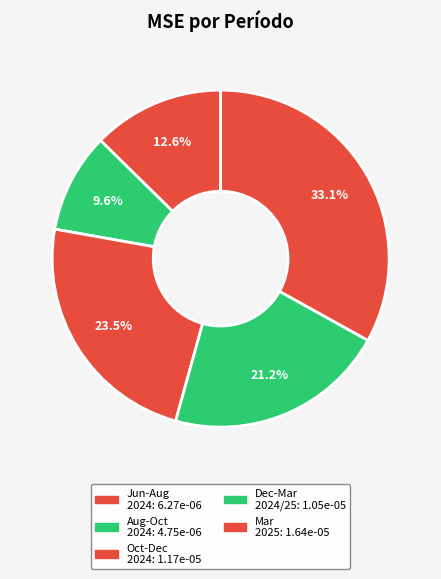

Count the number of slices in the pie.

5